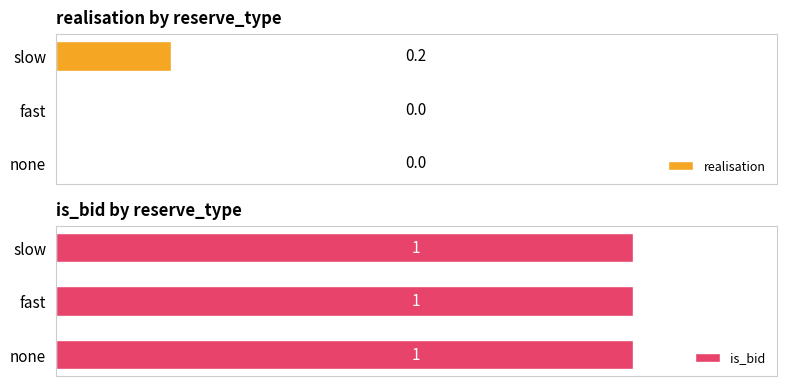

Does the chart contain any negative values?

No